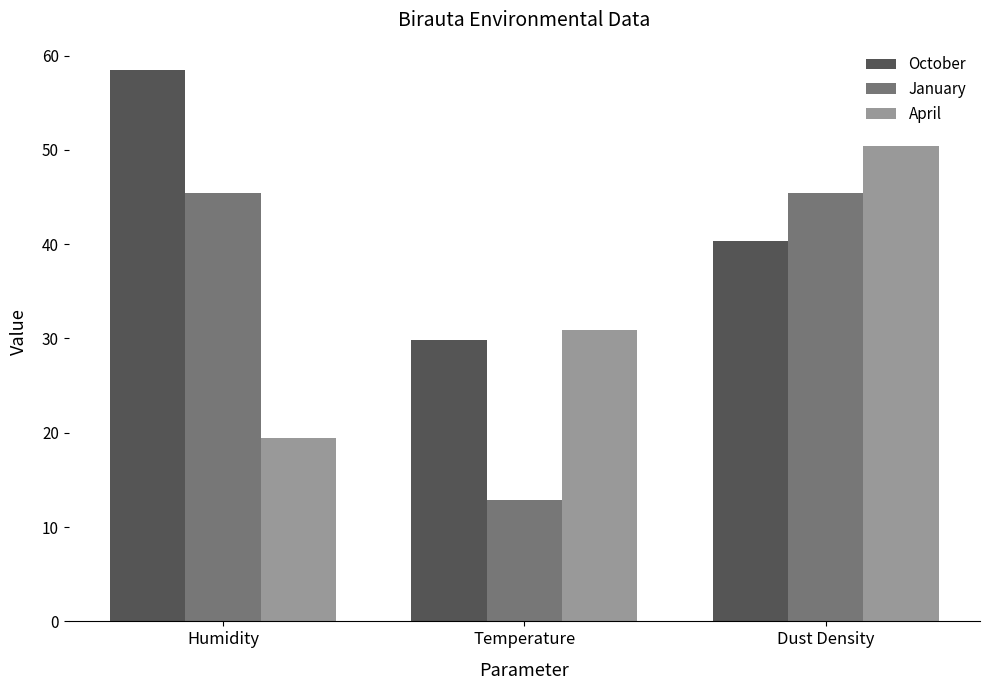

How many groups of bars are there?

3